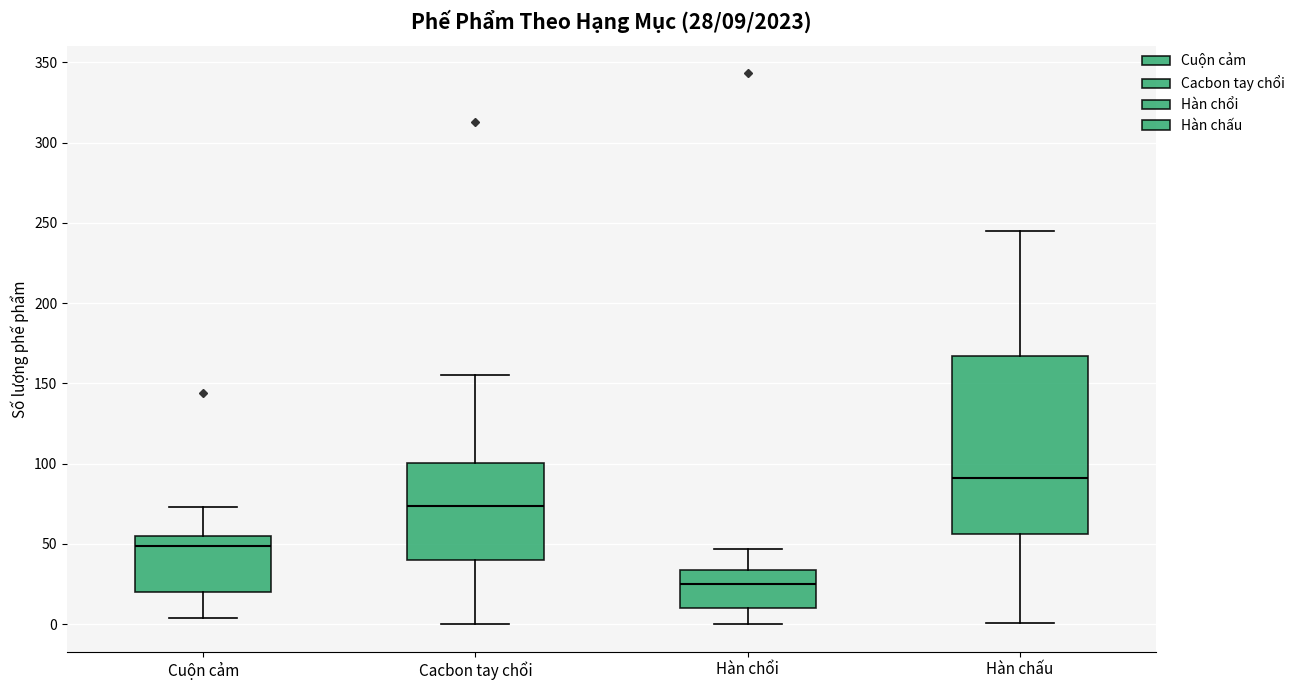

Which box is the tallest, from its lower edge to its upper edge?

Hàn chấu